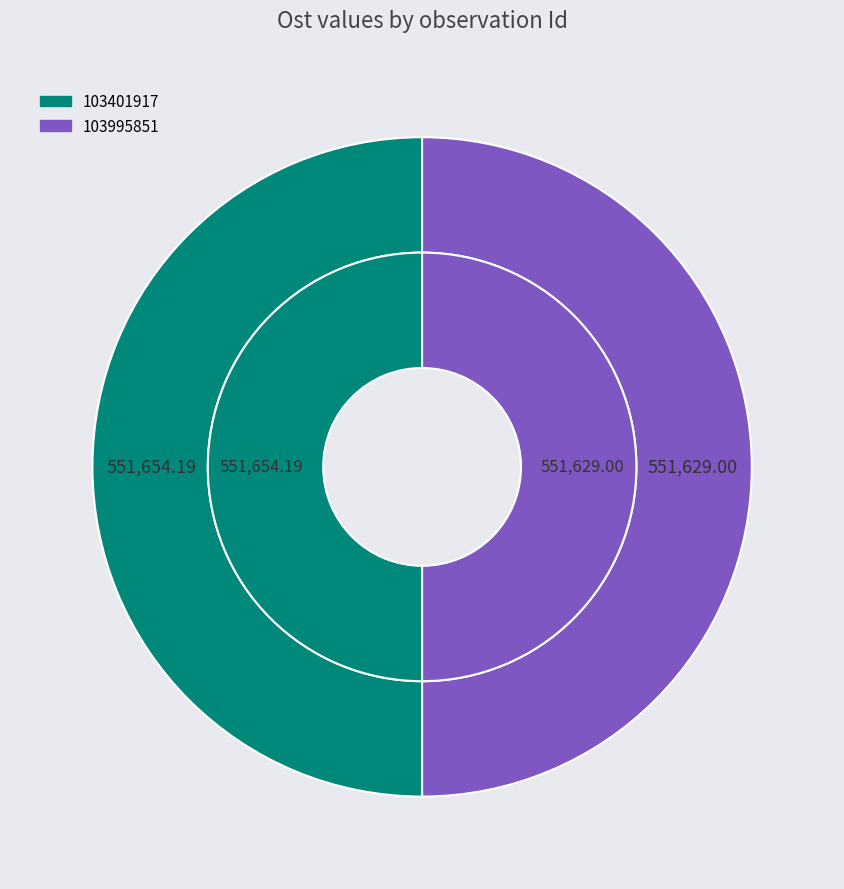

To the nearest percent, what percentage of the pie is 103401917?

50%